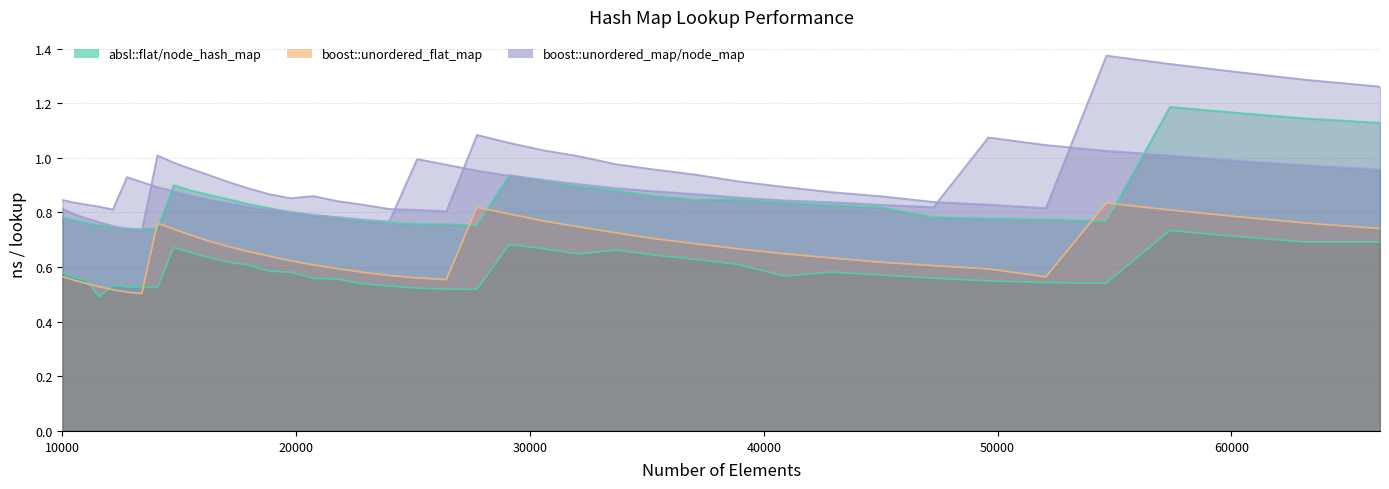

Which series has the widest spread of values?

boost::unordered_node_map